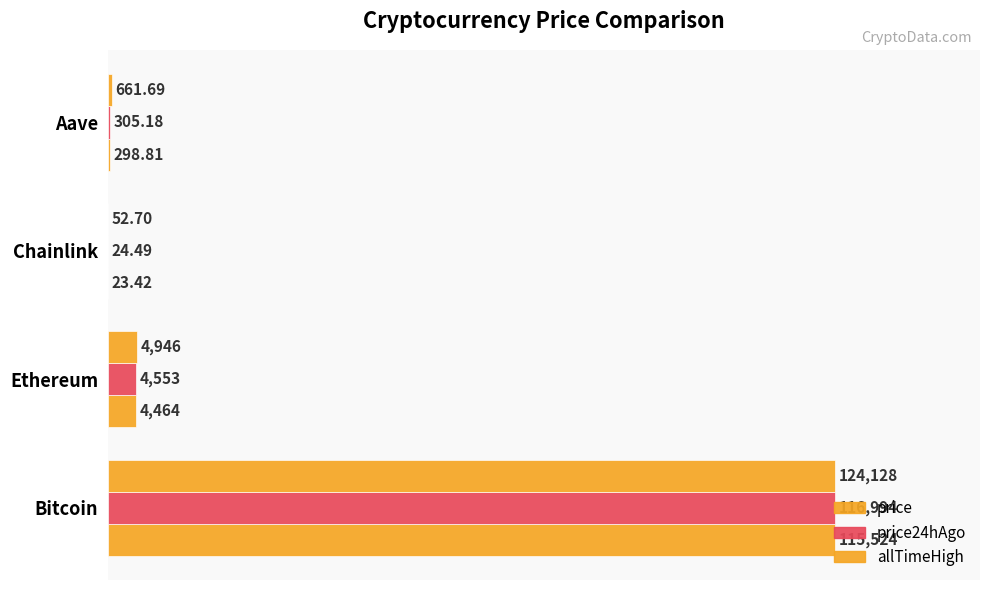

List the series in order of their peak value, lowest first.

price, price24hAgo, allTimeHigh